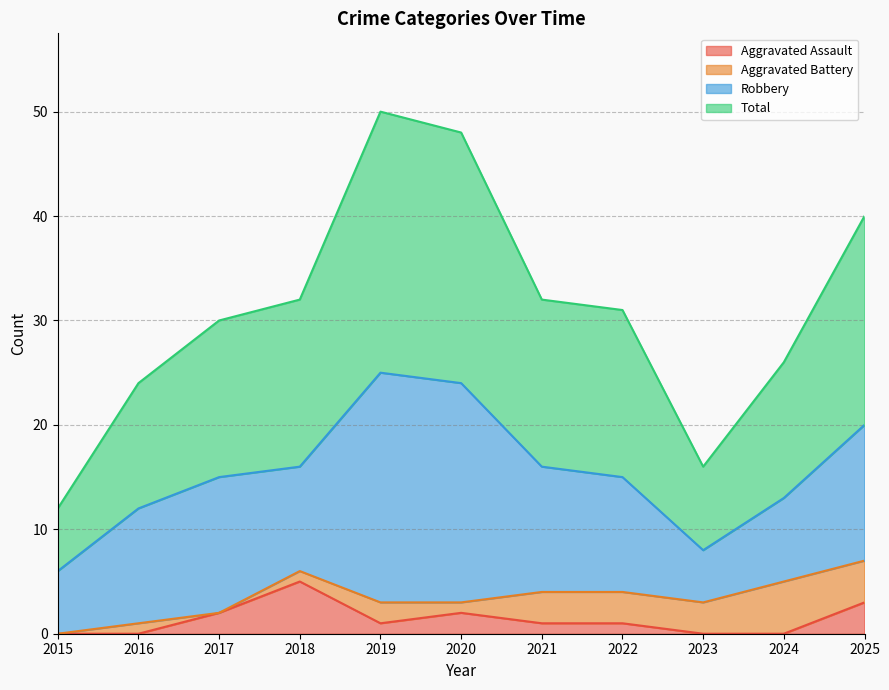

Where is the first local maximum for Total?

2019